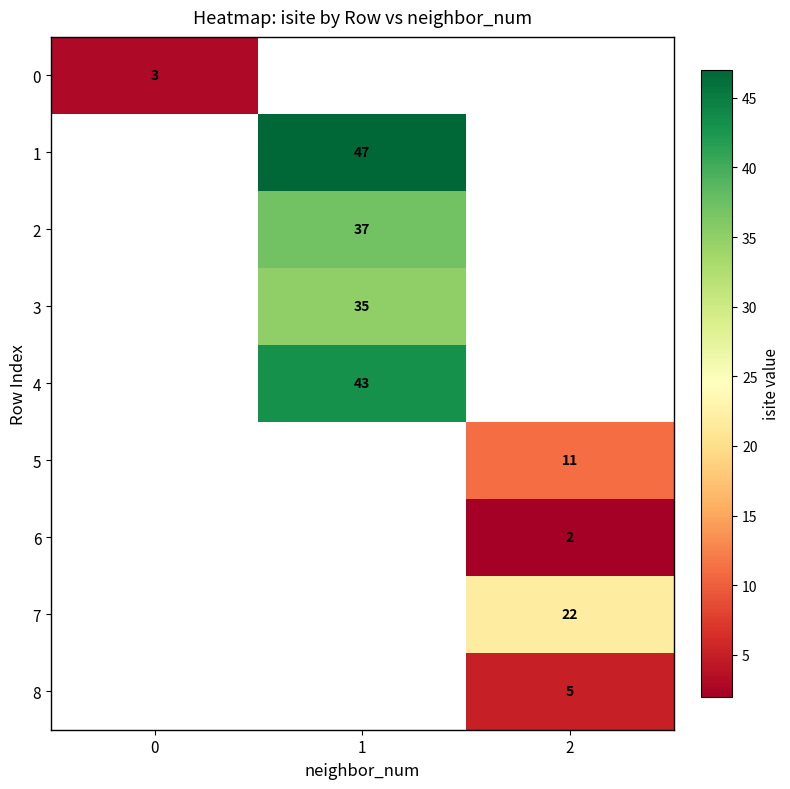

The value of 4 at 1 is 68. True or false?

False